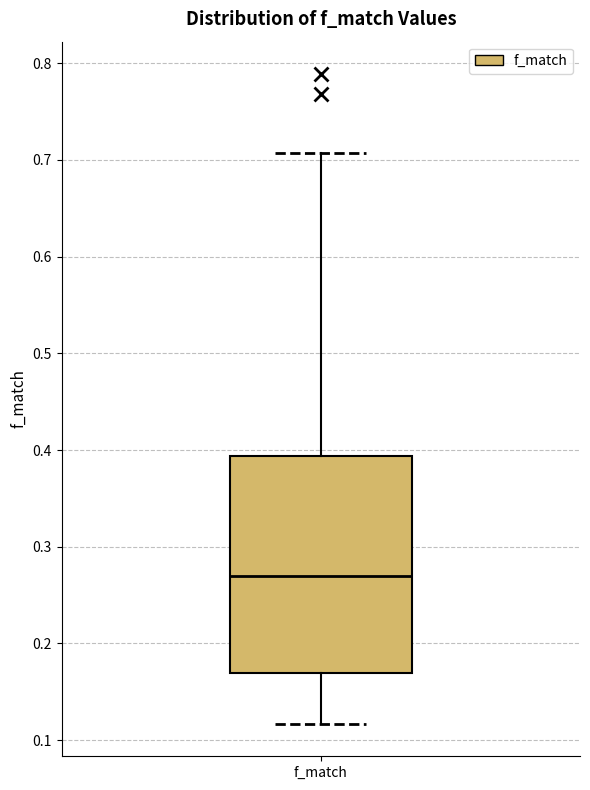

Transcribe this box plot: give where the median line is, the range the box spans, and where the two whiskers end, as read against the y-axis. The values are not printed on the chart, so give them approximately, as read against the axis.

median 0.27, box 0.17 to 0.39, whiskers 0.12 to 0.71